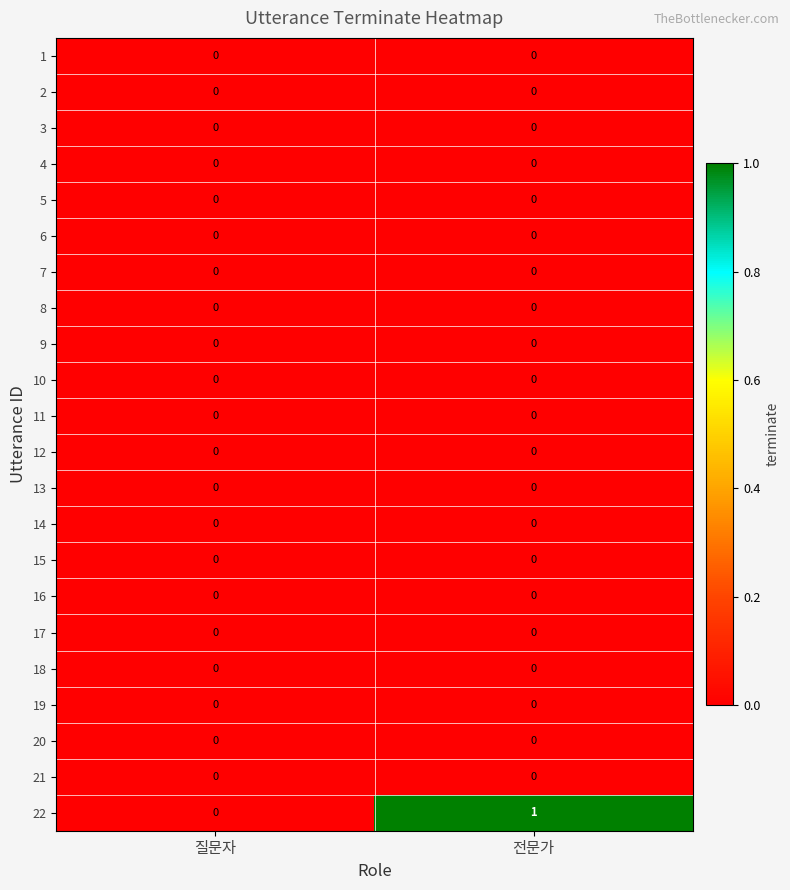

Which series has the widest spread of values?

22